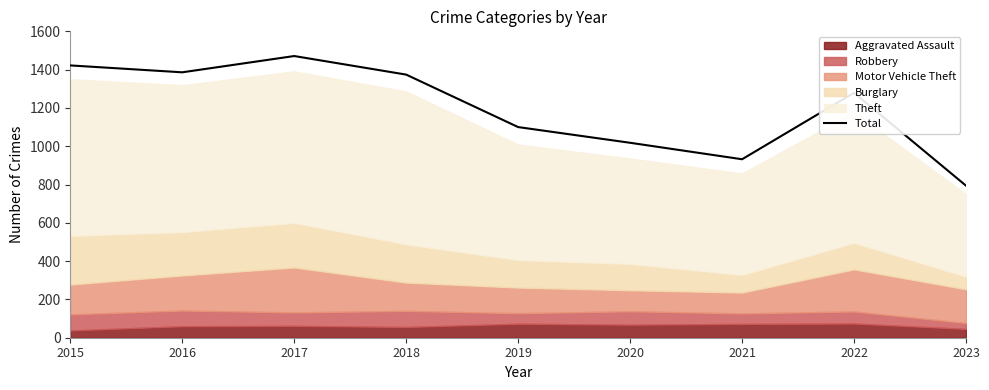

What is the ratio of the value at 2016 to the value at 2023?

1.7